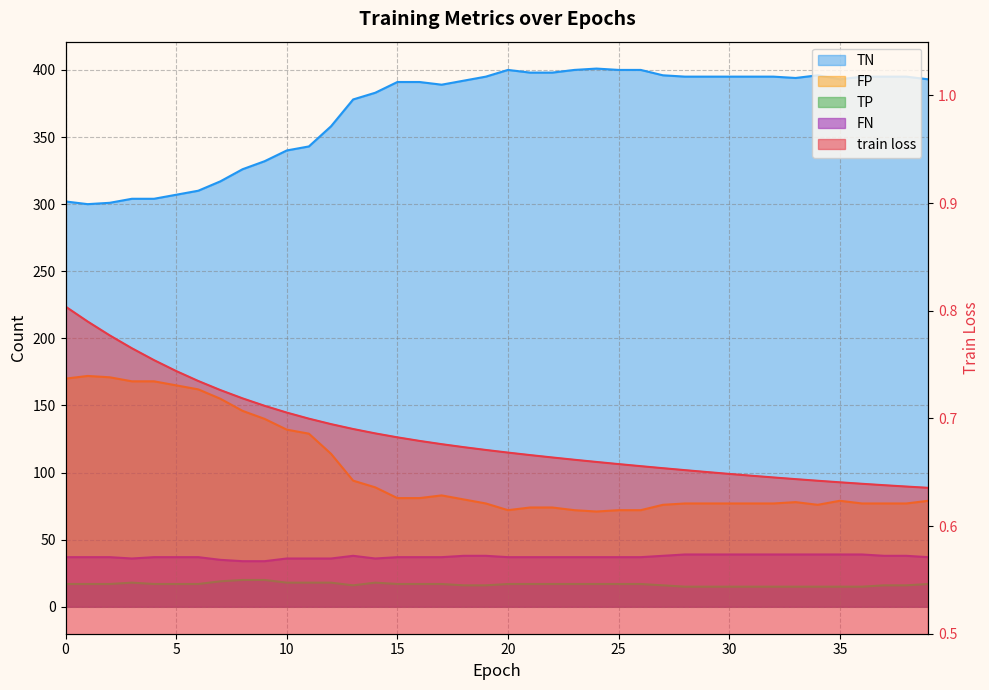

What is the spread (max minus min) of values at 26?

399.3